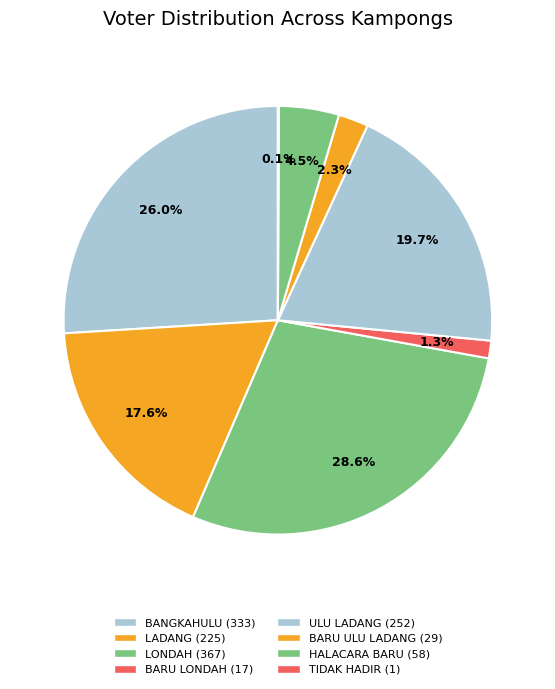

Is there a majority slice in this chart?

No